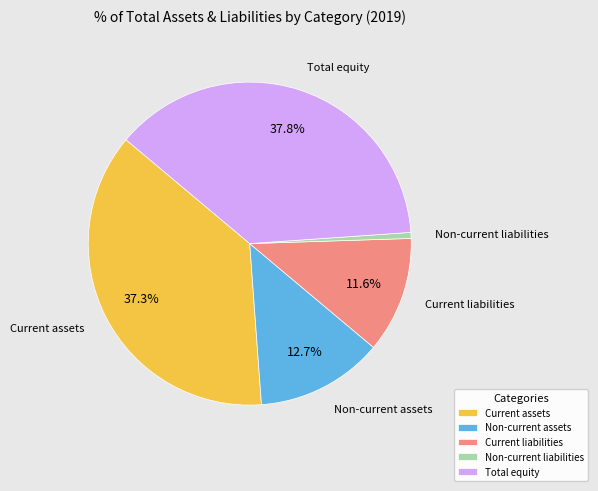

To the nearest percent, what is the average slice percentage?

20%